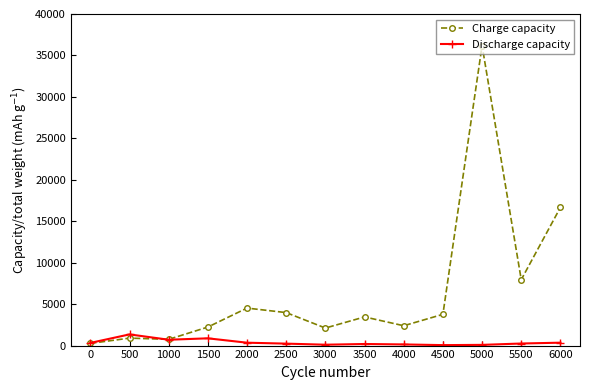

Which series has the largest range (max minus min)?

Charge capacity